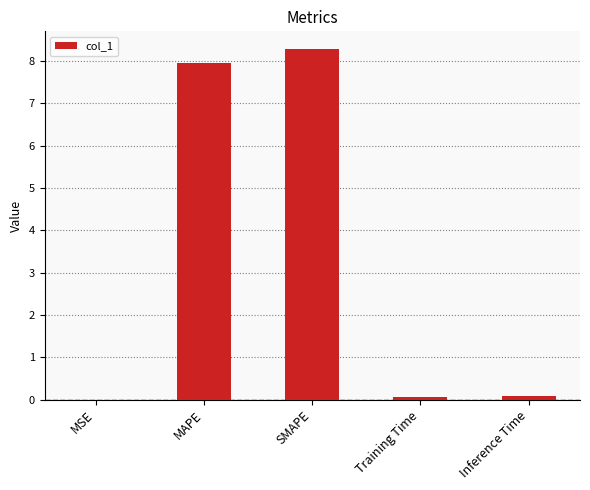

What value does the data have at MAPE?

8.0